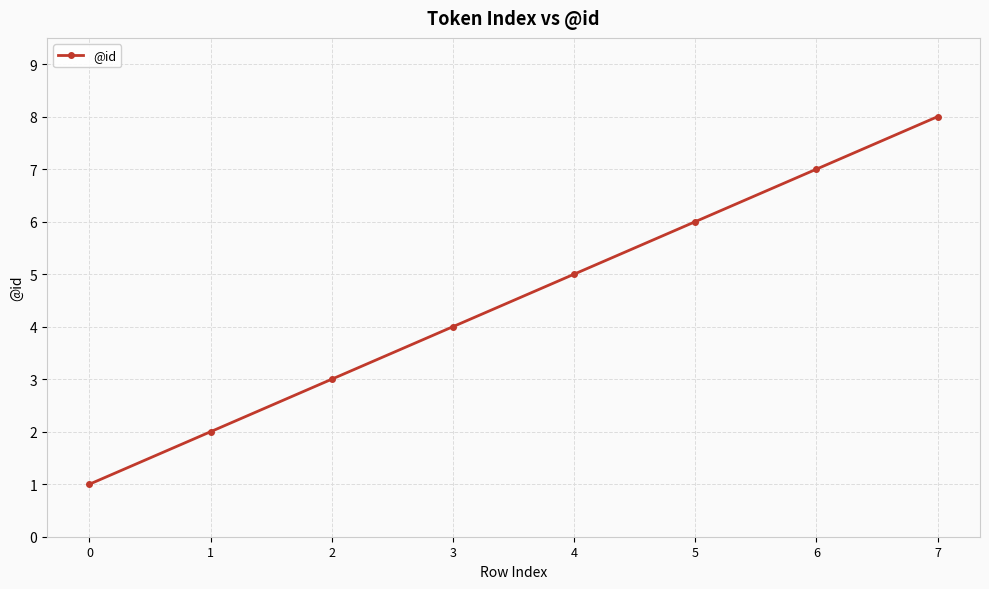

What is the difference between the values at 2 and 0?

2